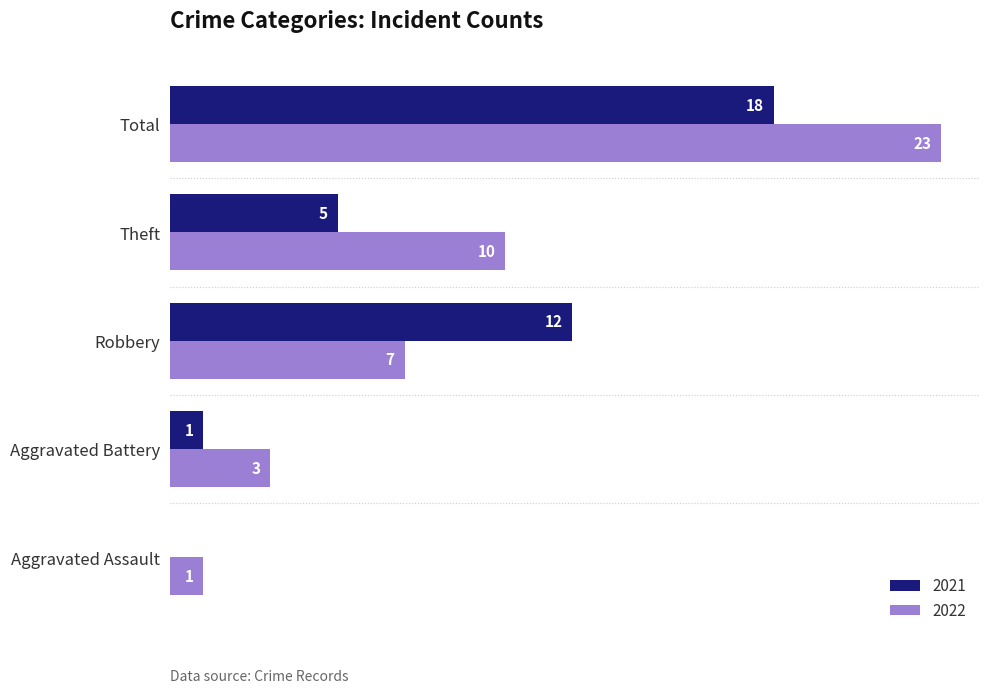

True or false: 2022 has a value of 2 at Theft.

False